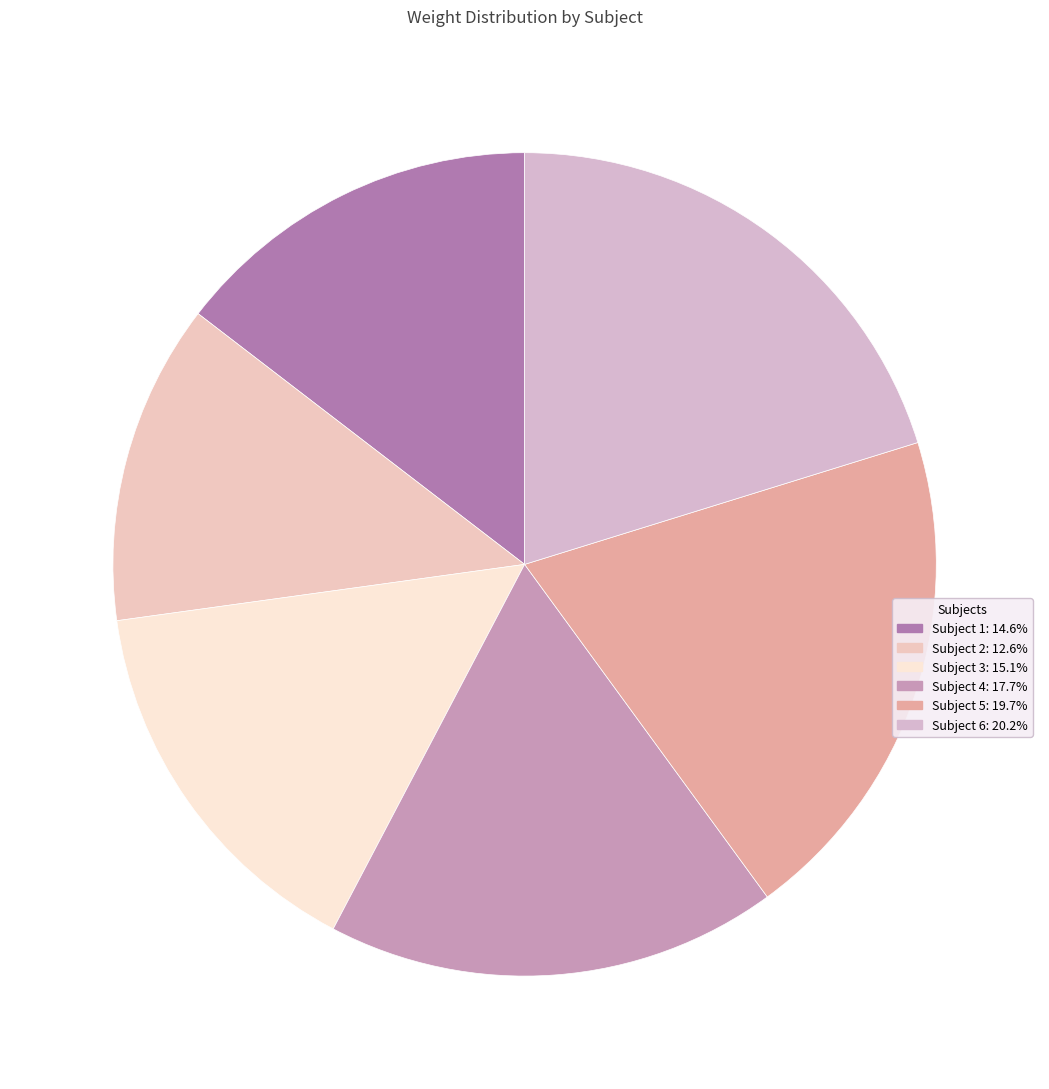

Which category has the biggest portion of the pie?

Subject 6